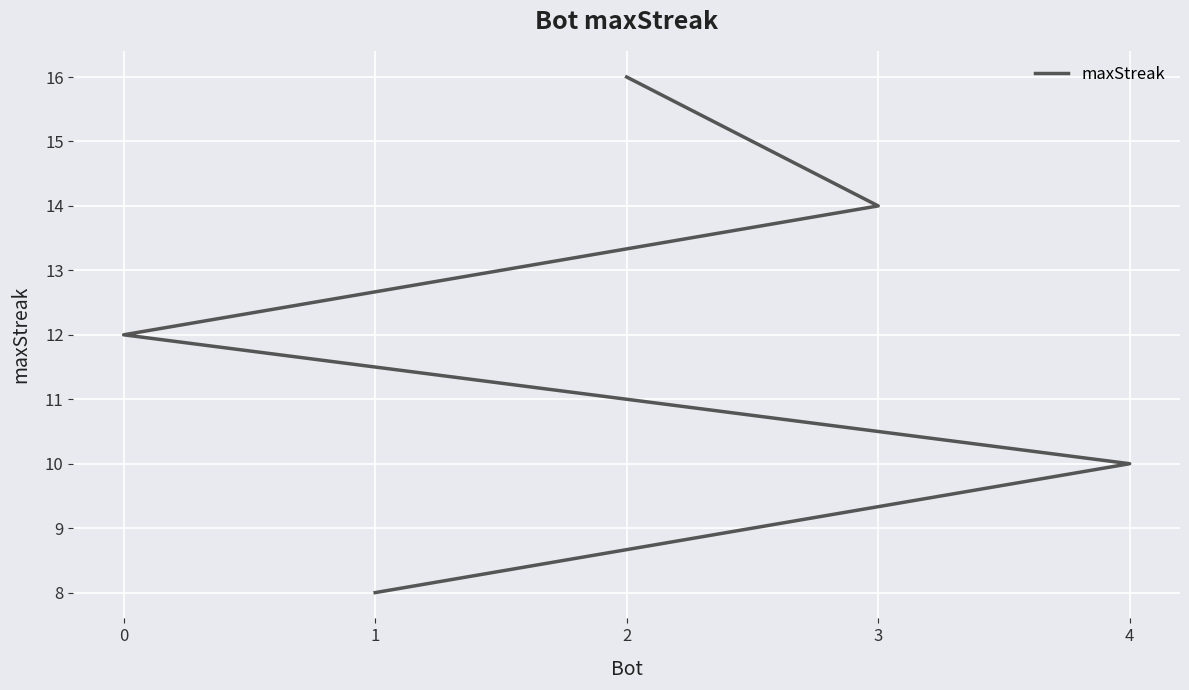

How many lines are shown in the chart?

1